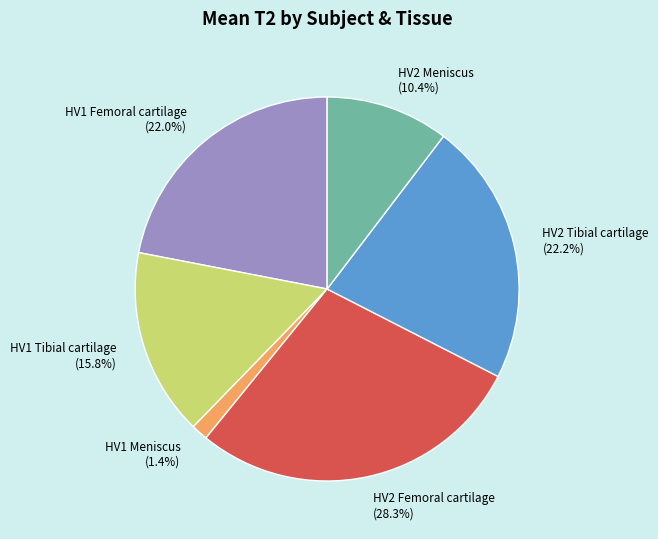

True or false: HV1 Tibial cartilage accounts for 16% of the total.

True